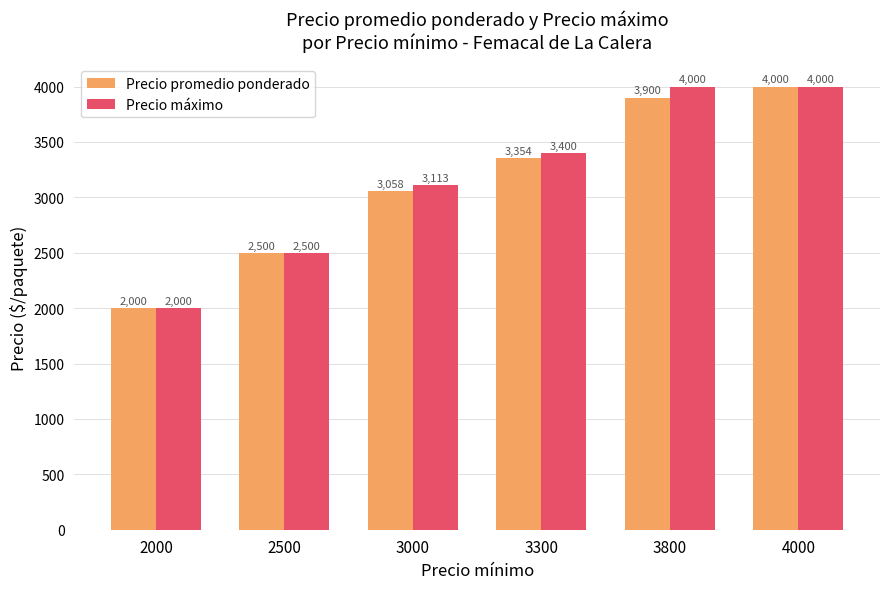

What is the total value across all series at 2500?

5000.0